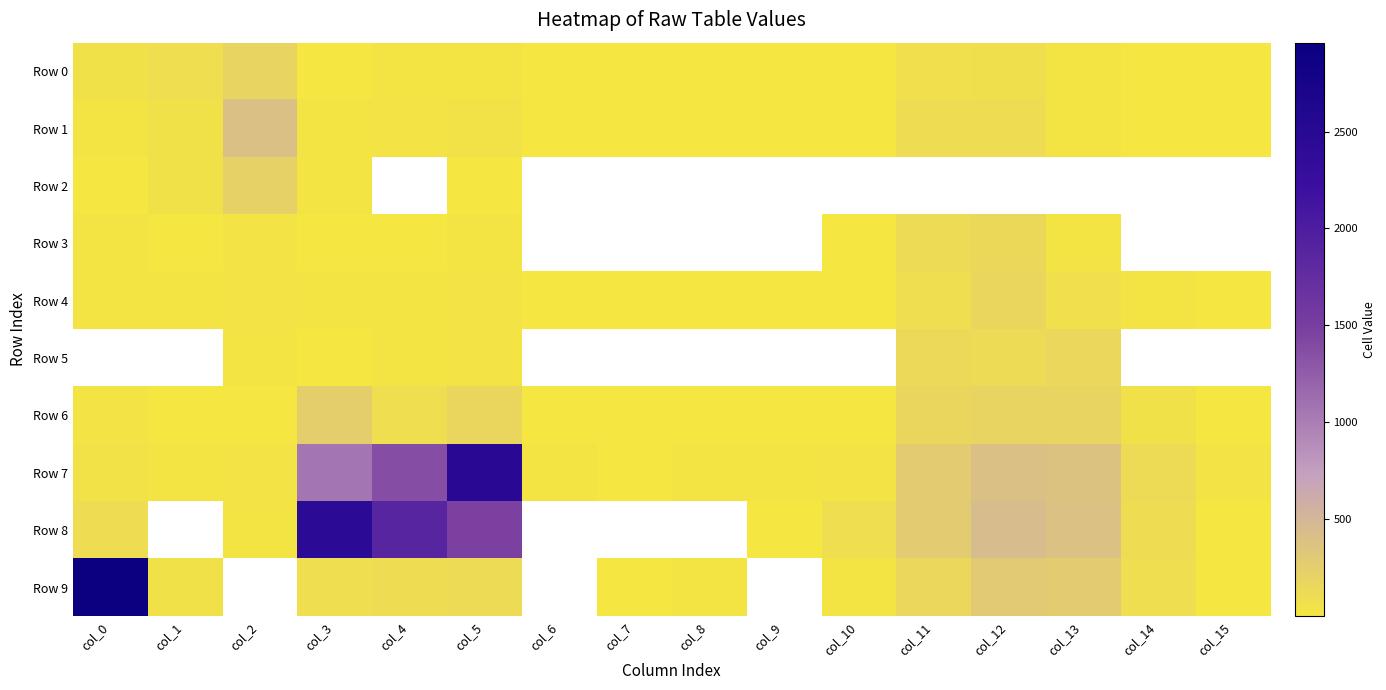

Which series changed the most between col_10 and col_12?

Row 7